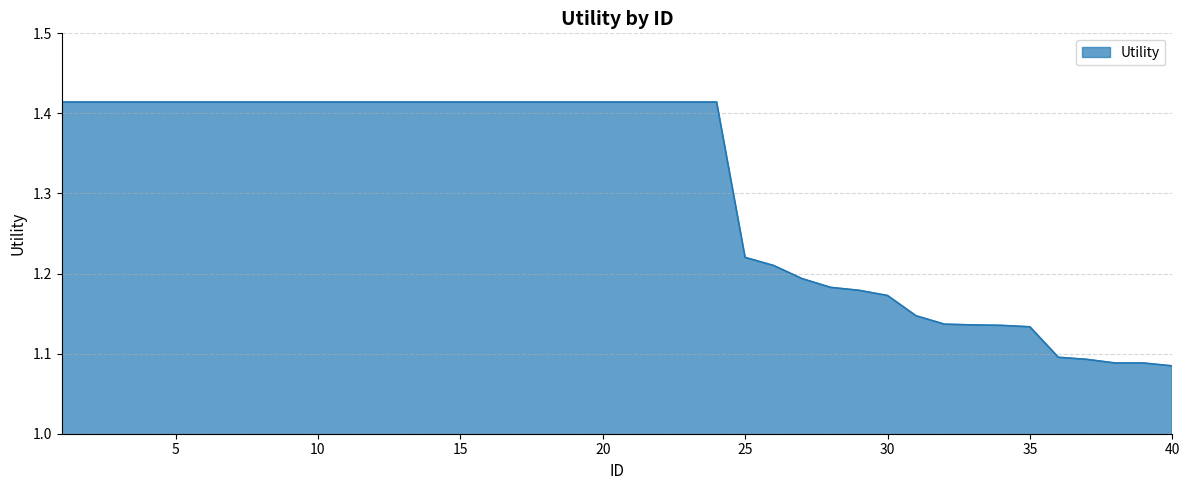

What is the difference between the maximum and minimum values?

0.3